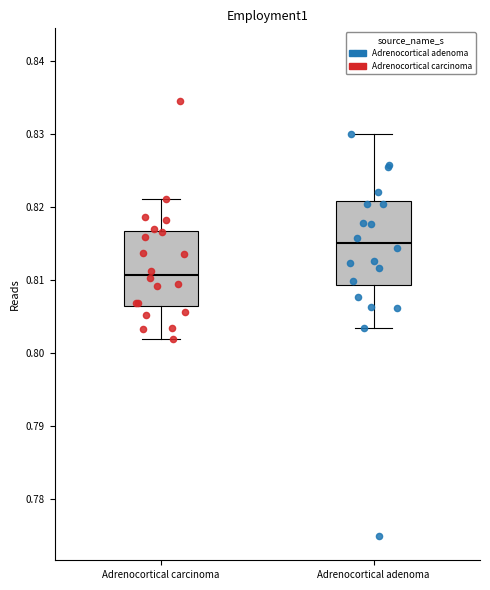

Reading left to right, read every box against the y-axis: the position of its median line, the range the box covers, and the ends of its whiskers. The values are not printed on the chart, so give them approximately, as read against the axis.

Adrenocortical carcinoma: median 0.811, box 0.807 to 0.817, whiskers 0.802 to 0.821
Adrenocortical adenoma: median 0.815, box 0.809 to 0.821, whiskers 0.803 to 0.830